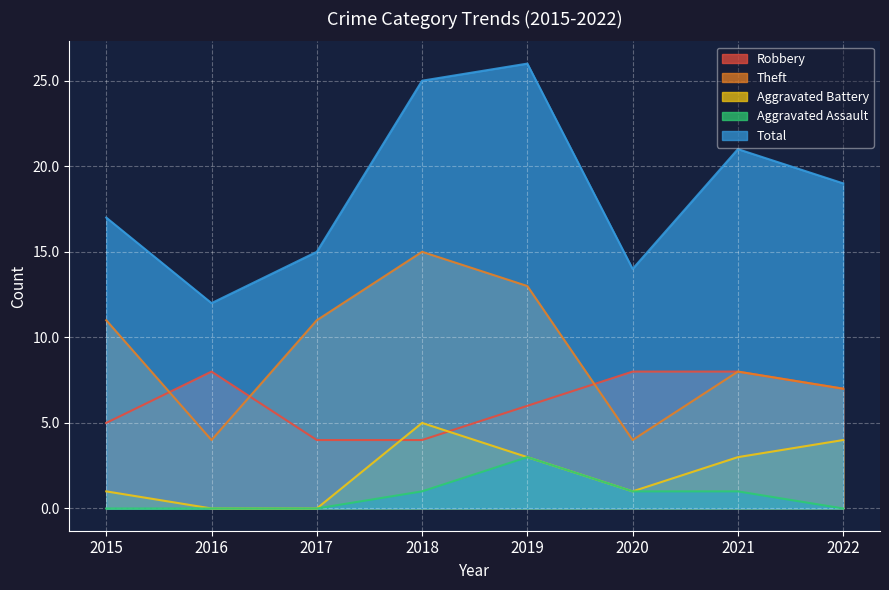

How many values in the Aggravated Assault series exceed 1?

1